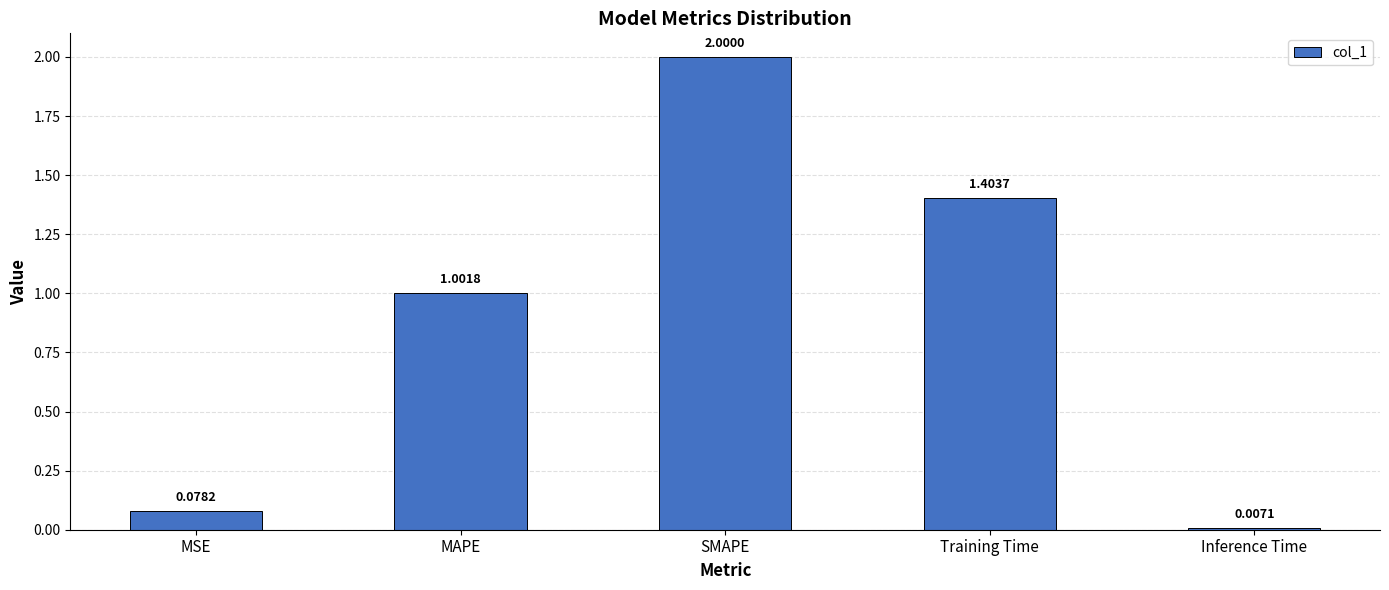

Rank the categories by value from lowest to highest.

Inference Time, MSE, MAPE, Training Time, SMAPE